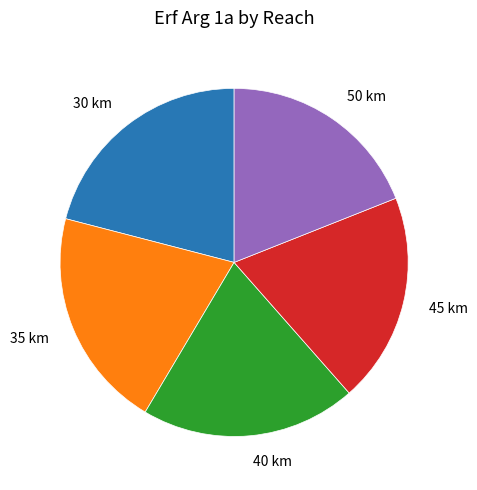

How many slices are in this pie chart?

5